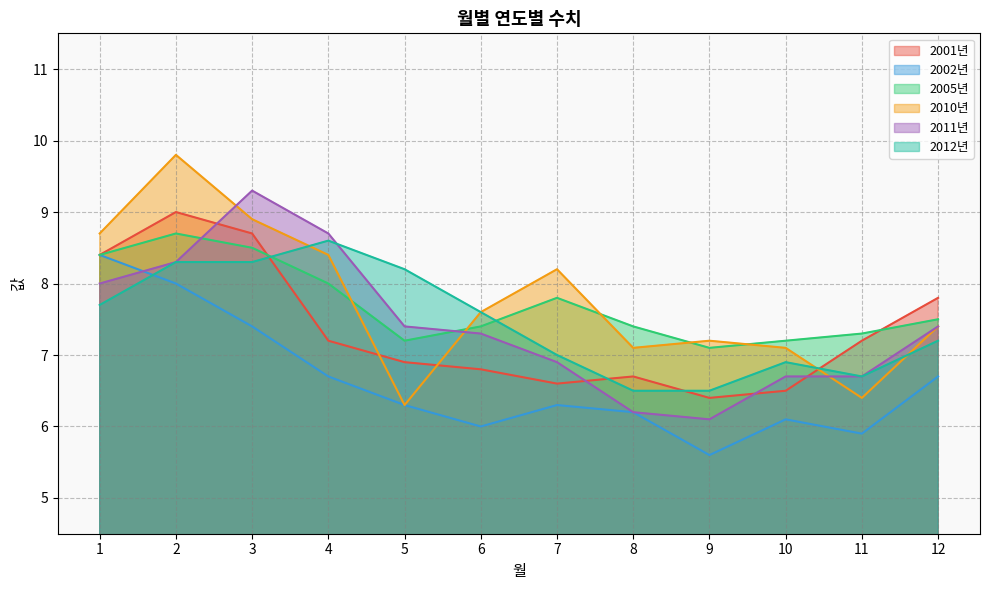

Does the chart display data point markers on the line(s)?

No